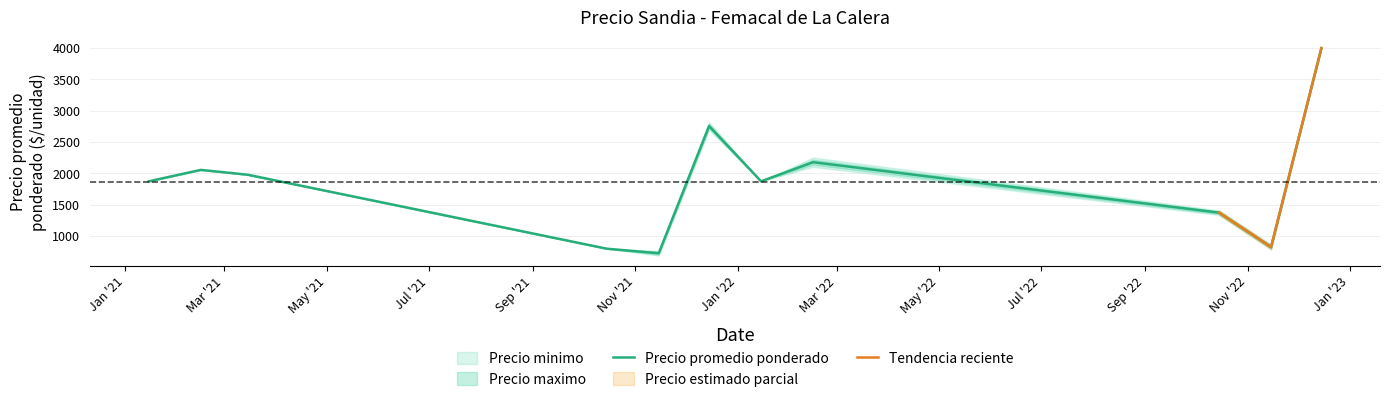

Is it true that Precio maximo equals 347 at 2022-01-14?

False